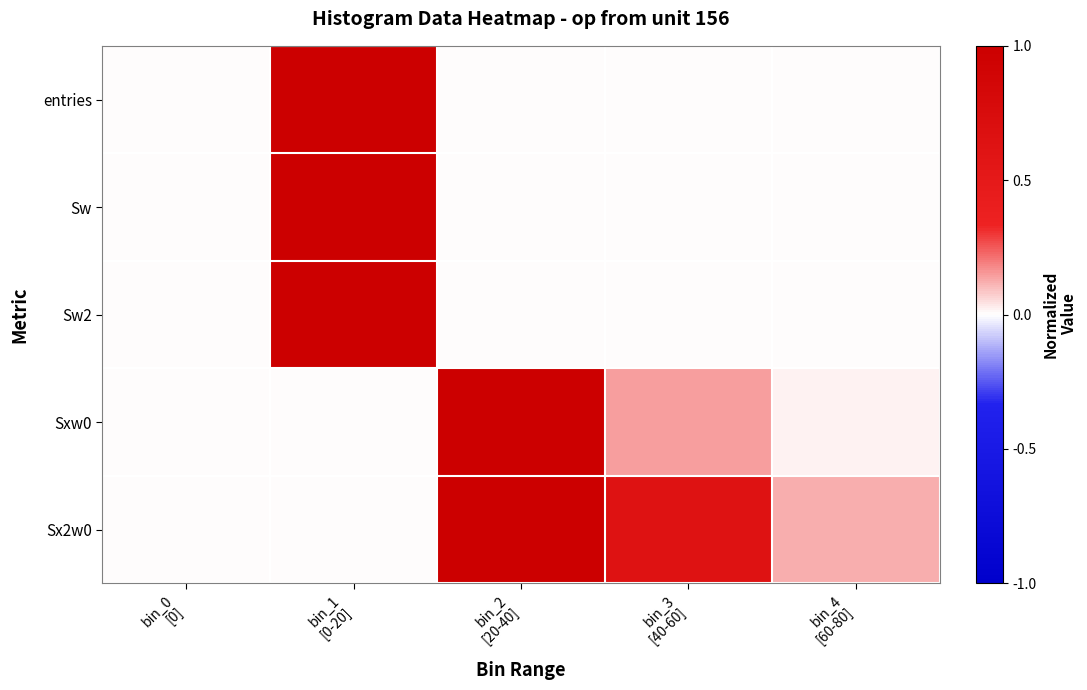

Reading left to right, transcribe all the data shown in this chart.

entries: bin_0
[0]=0.0	bin_1
[0-20]=1.0	bin_2
[20-40]=0.0	bin_3
[40-60]=0.0	bin_4
[60-80]=0.0
Sw: bin_0
[0]=0.0	bin_1
[0-20]=1.0	bin_2
[20-40]=0.0	bin_3
[40-60]=0.0	bin_4
[60-80]=0.0
Sw2: bin_0
[0]=0.0	bin_1
[0-20]=1.0	bin_2
[20-40]=0.0	bin_3
[40-60]=0.0	bin_4
[60-80]=0.0
Sxw0: bin_0
[0]=0.0	bin_1
[0-20]=0.0	bin_2
[20-40]=1.0	bin_3
[40-60]=0.1	bin_4
[60-80]=0.0
Sx2w0: bin_0
[0]=0.0	bin_1
[0-20]=0.0	bin_2
[20-40]=1.0	bin_3
[40-60]=0.6	bin_4
[60-80]=0.1